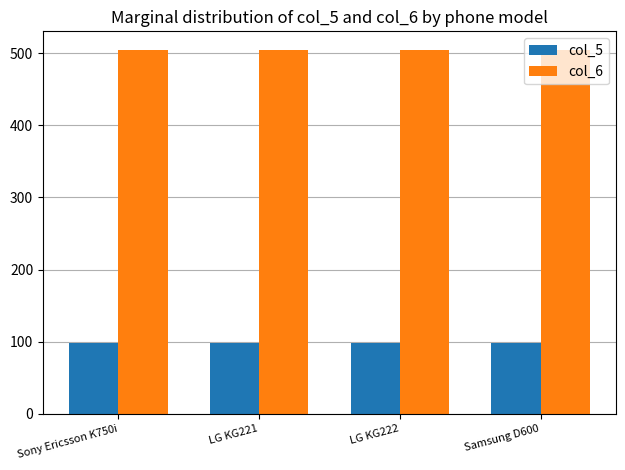

How many data points does each series have?

4